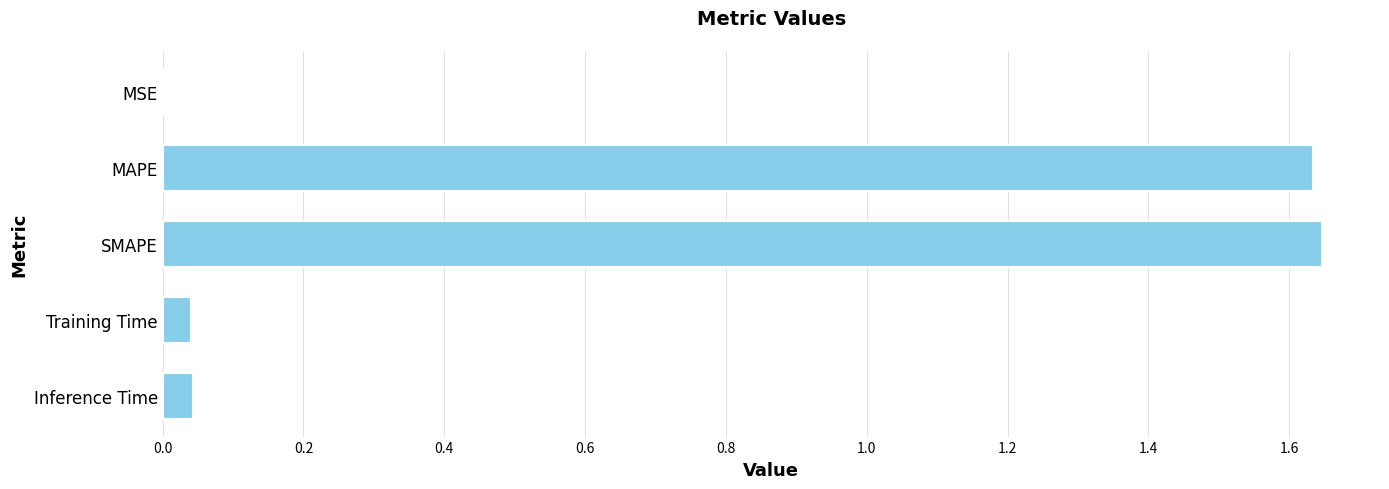

The chart shows a value of 1.0 at MAPE. True or false?

False